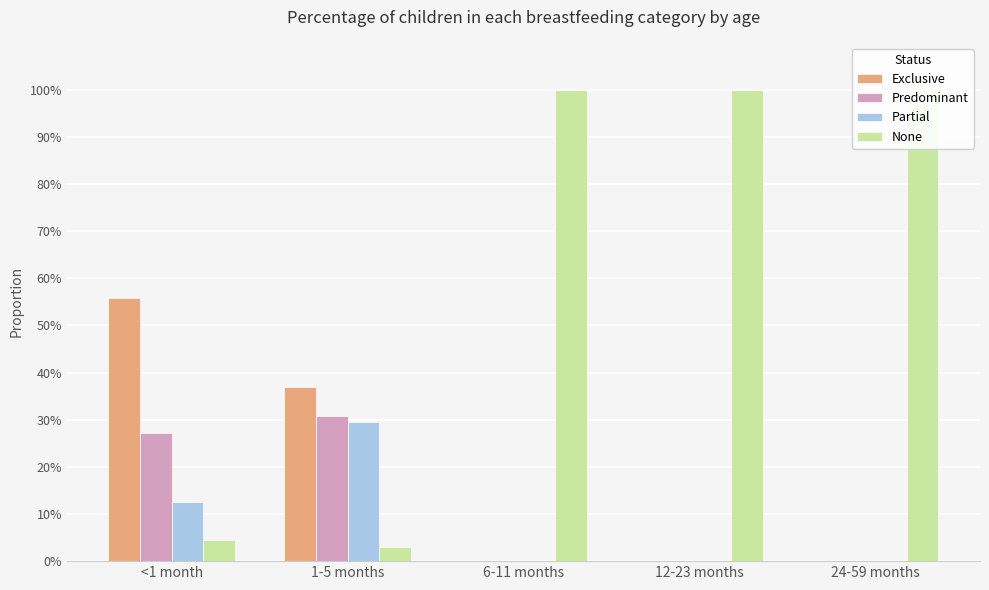

What is the label of the 2nd bar from the left?

1-5 months